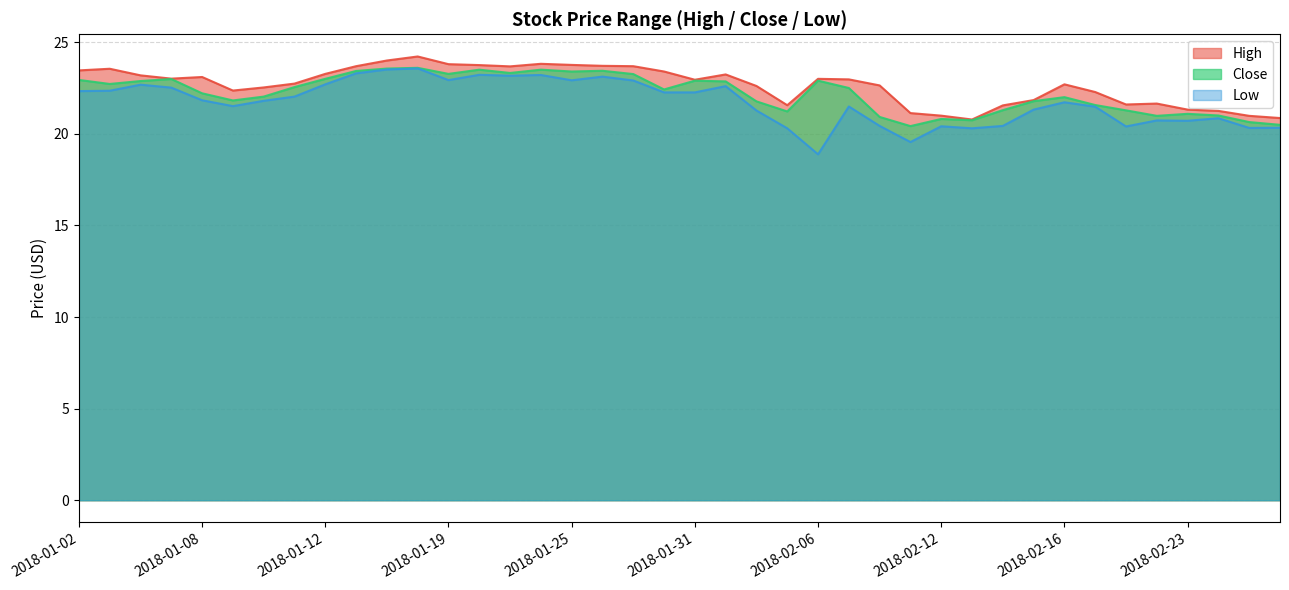

At which label does Close reach its peak?

2018-01-18